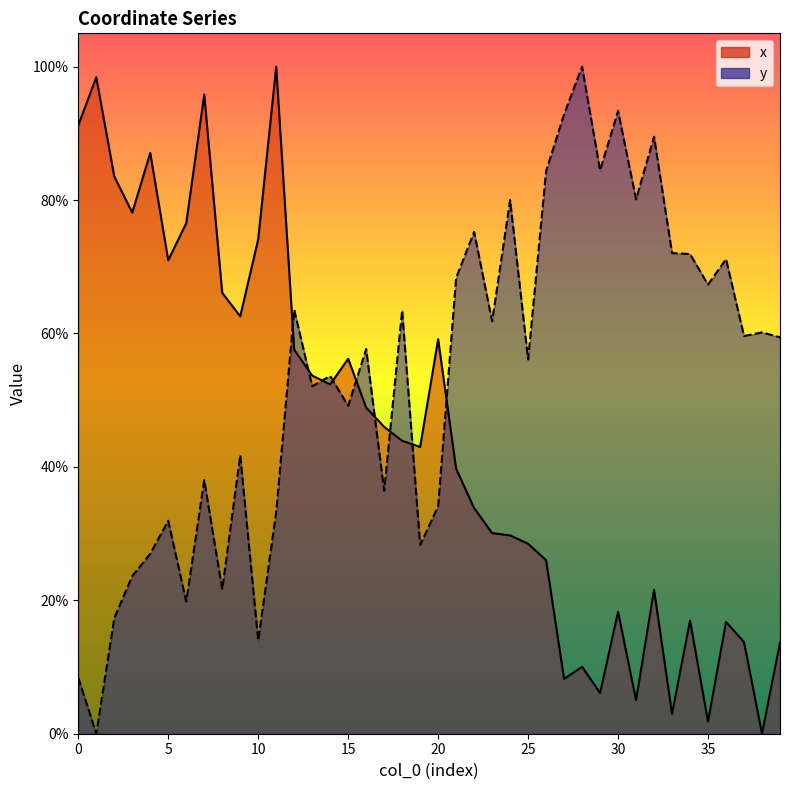

How many interior local valleys does the x series have?

11